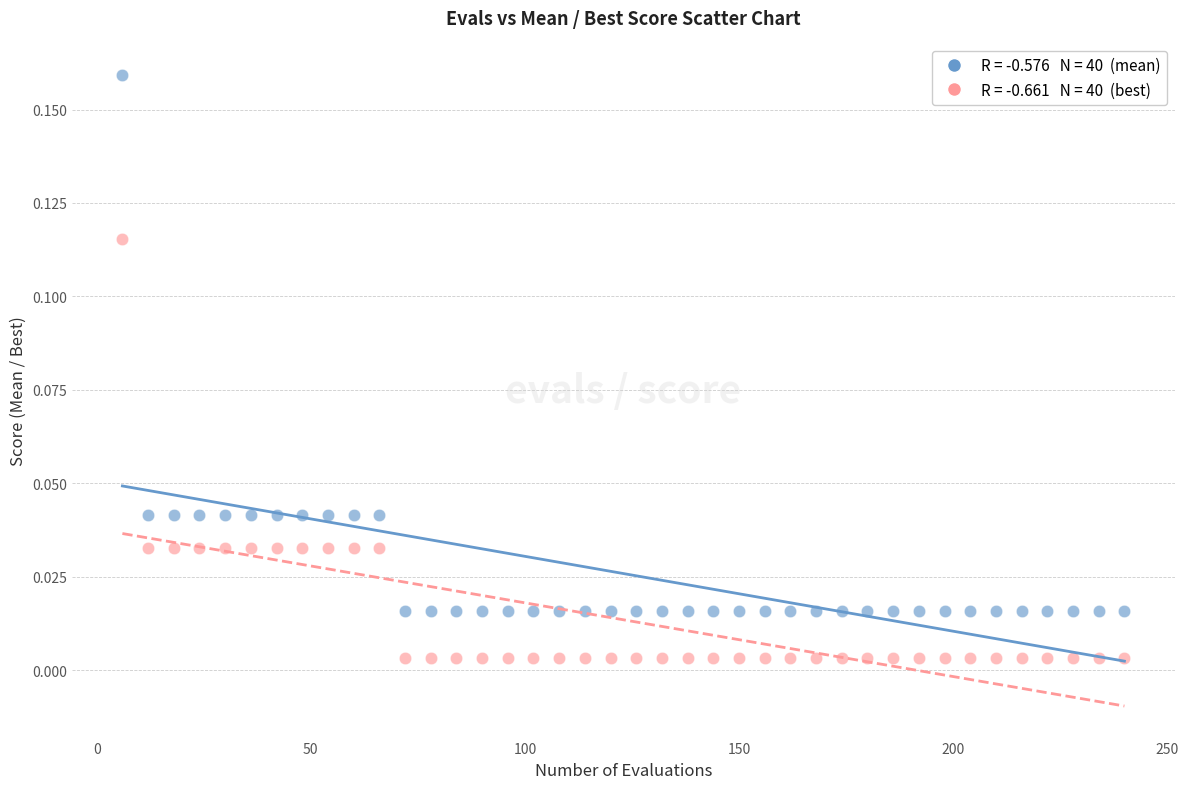

Across all data points, what is the range of X values (max minus min)?

234.0